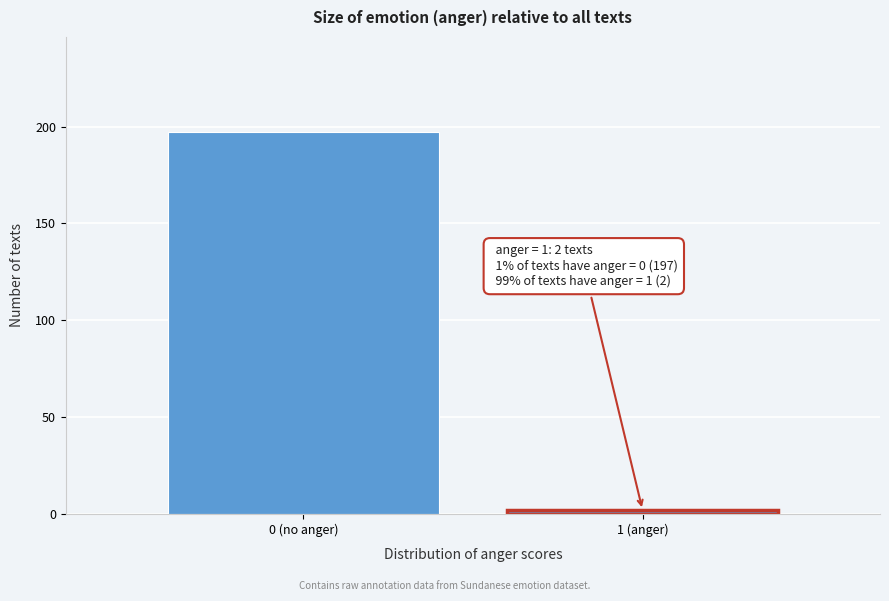

Reading left to right, extract all data points from this chart.

0 (no anger)=197	1 (anger)=2